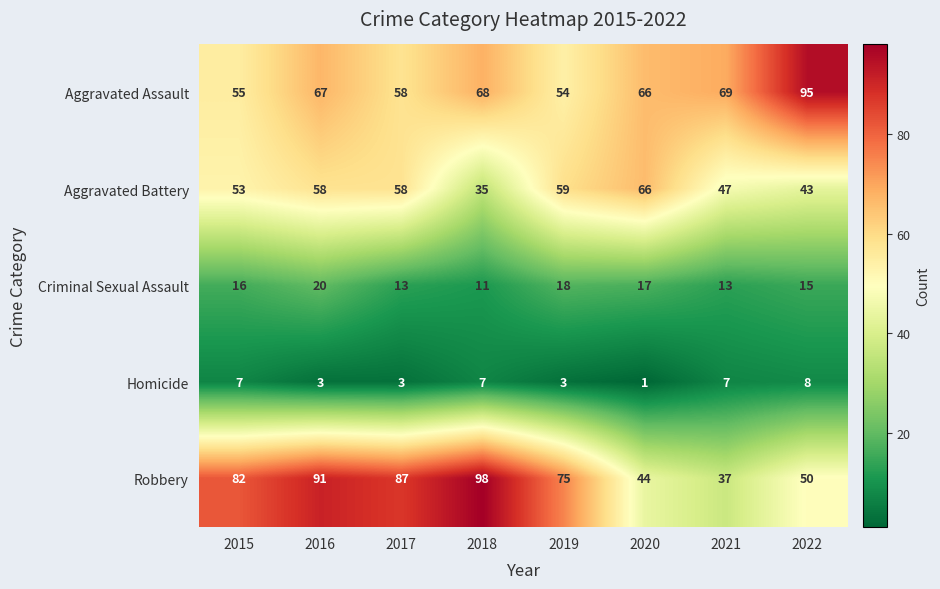

How many distinct data groups are displayed?

5